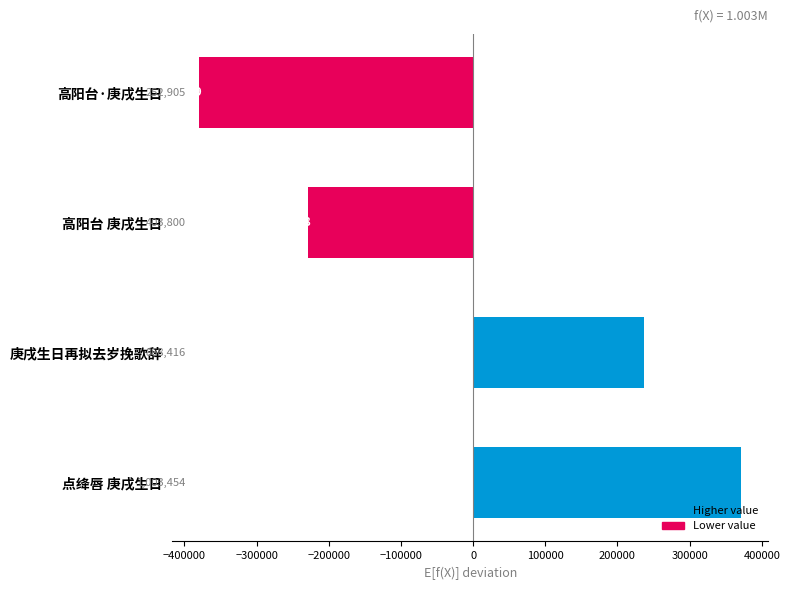

Are the bars horizontal?

Yes